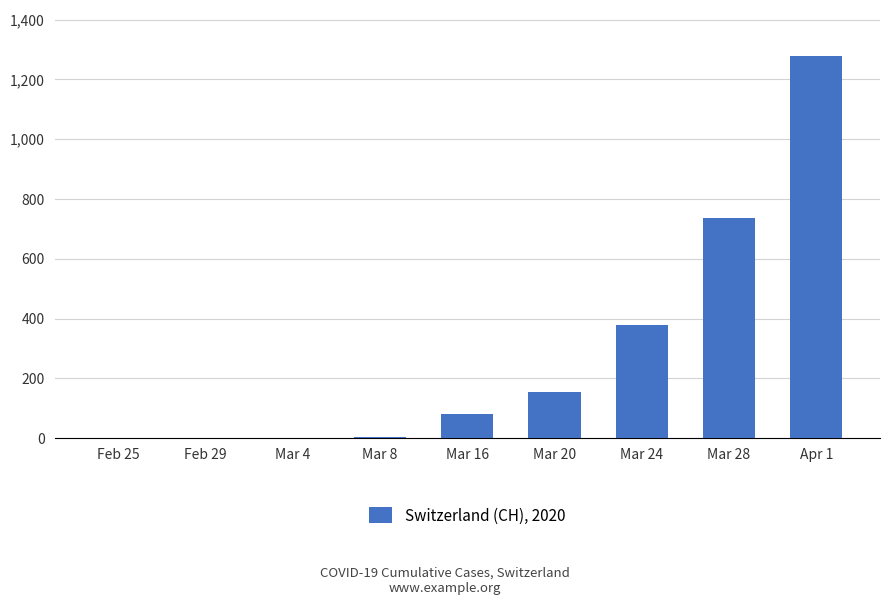

What is the maximum value shown in the chart?

1279